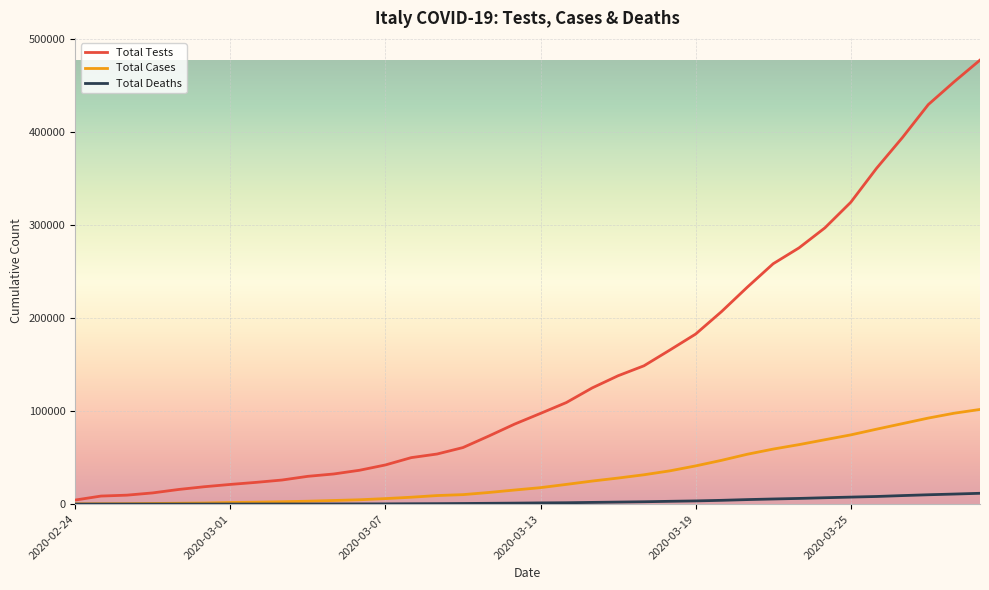

What is the maximum value for Total Deaths?

11591